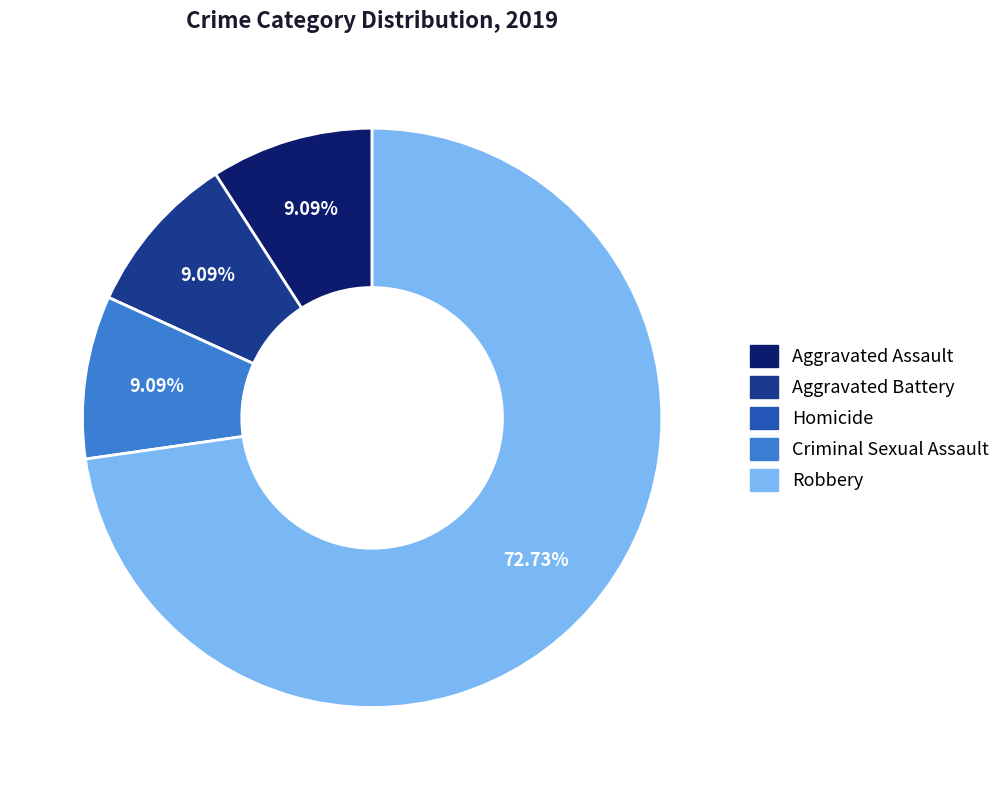

To the nearest percent, what is the average slice percentage?

20%